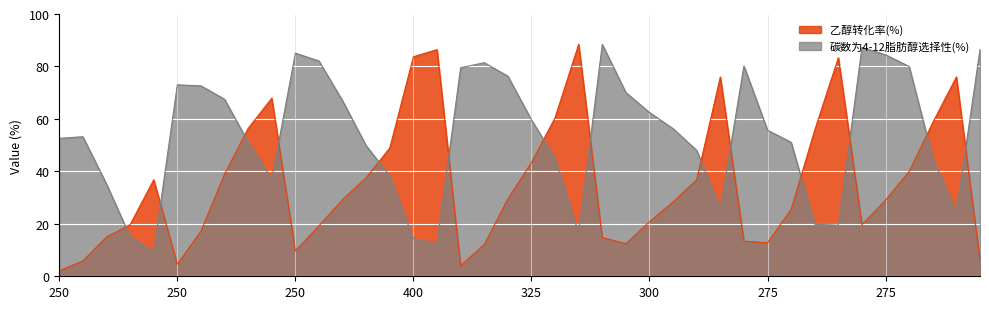

What are all the series names shown in the legend?

乙醇转化率(%), 碳数为4-12脂肪醇选择性(%)